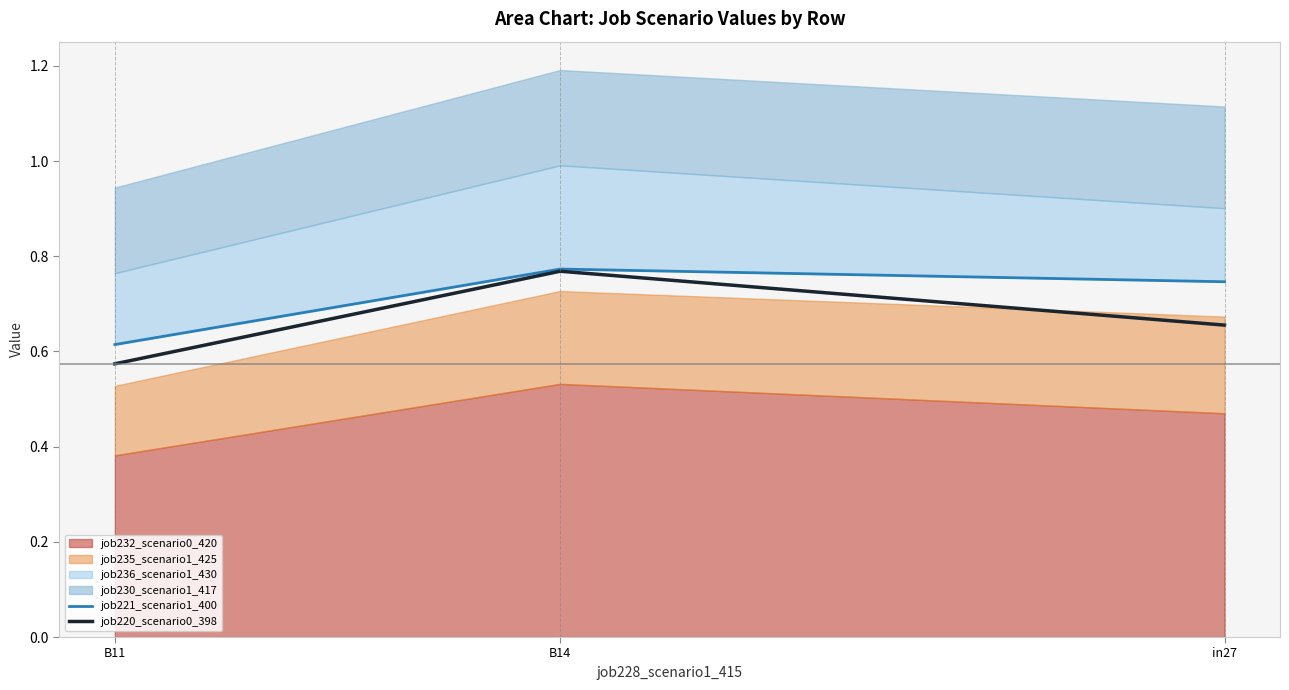

What is the difference between the second highest and minimum values in the job221_scenario1_400 series?

0.1